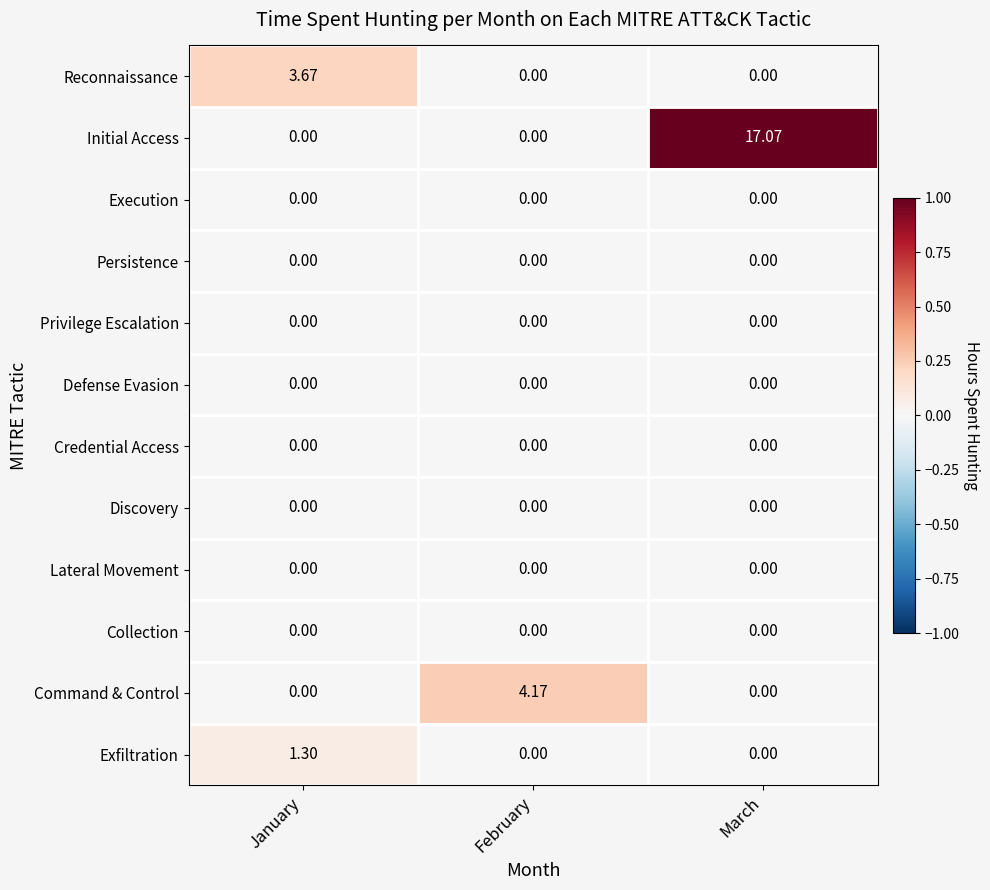

Which series has the largest range (max minus min)?

Initial Access